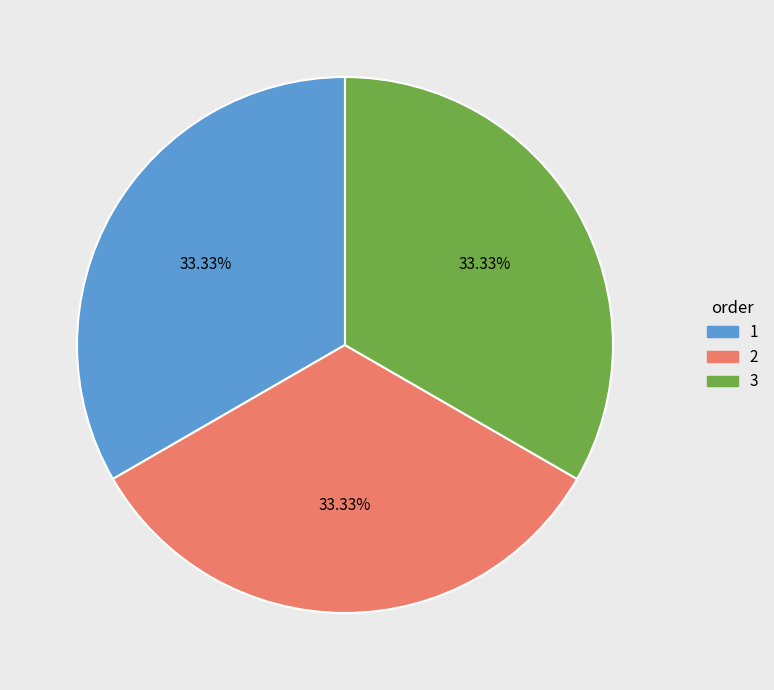

How many segments does this pie chart have?

3